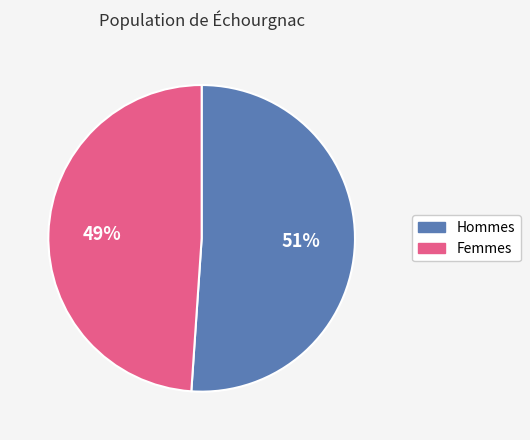

To the nearest percent, what is the average slice percentage?

50%